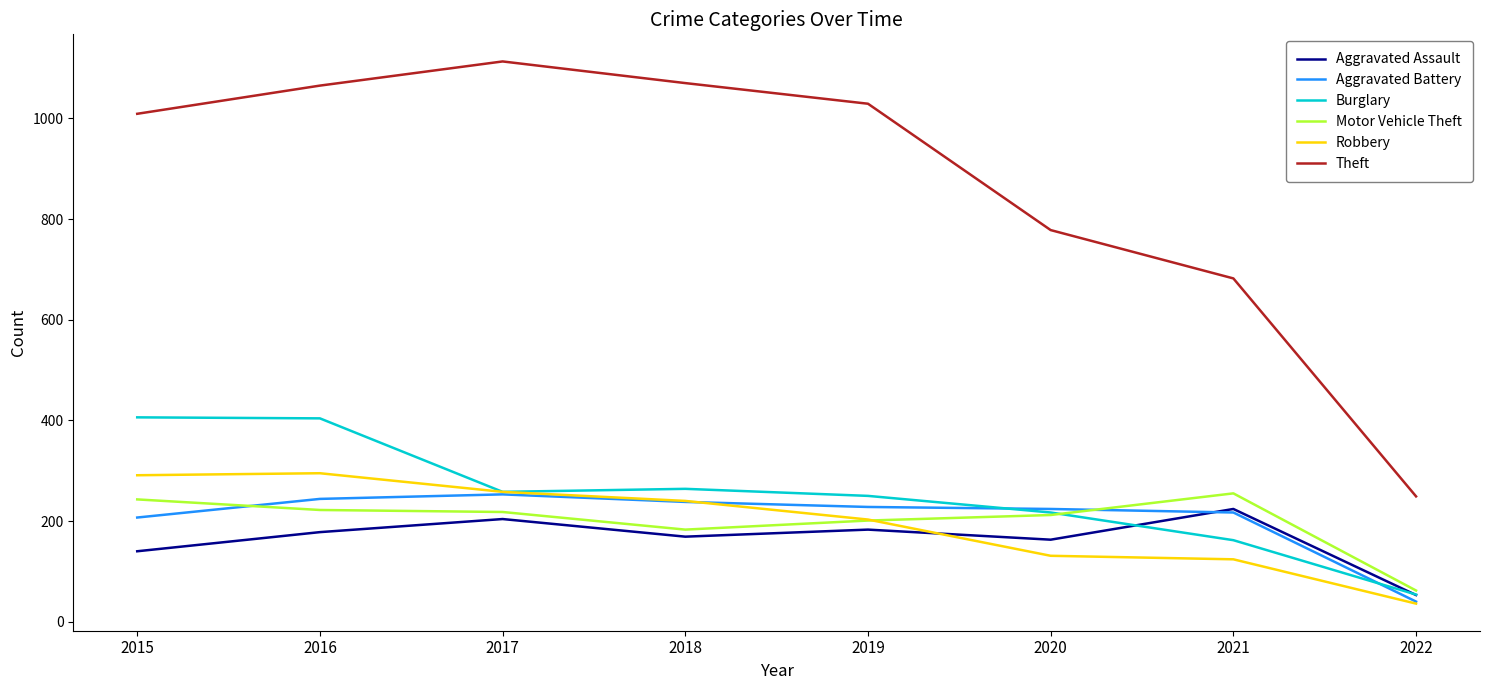

Which category has the highest value in the Motor Vehicle Theft series?

2021